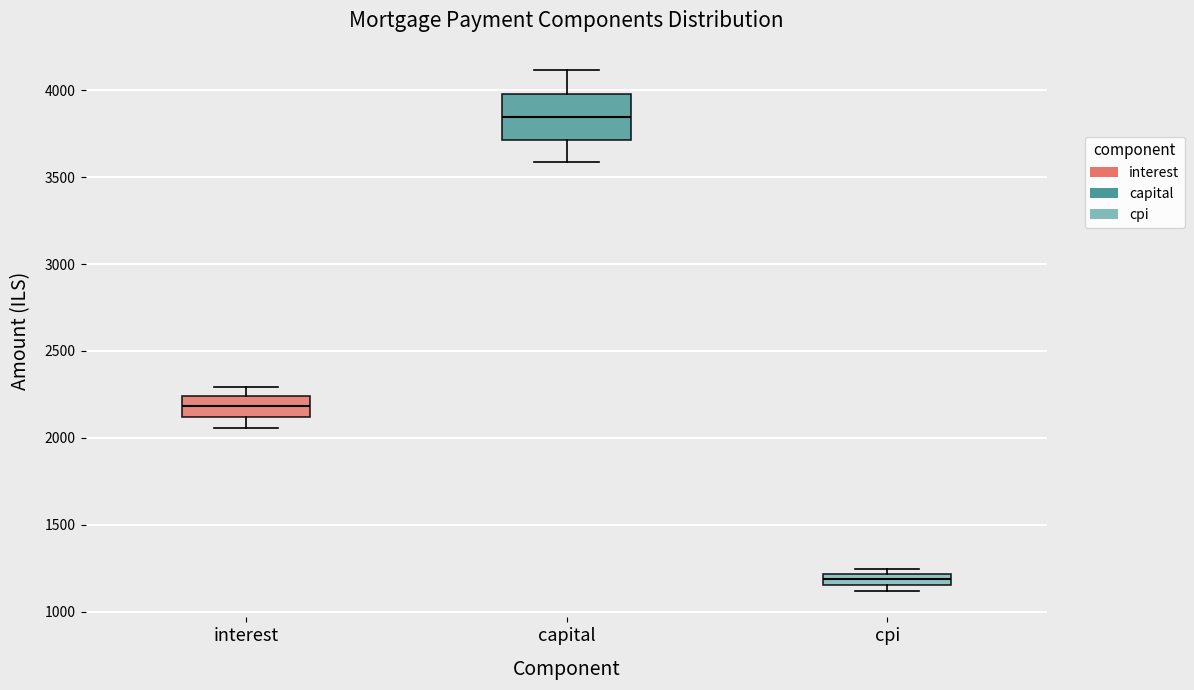

Which box has the highest median line?

capital